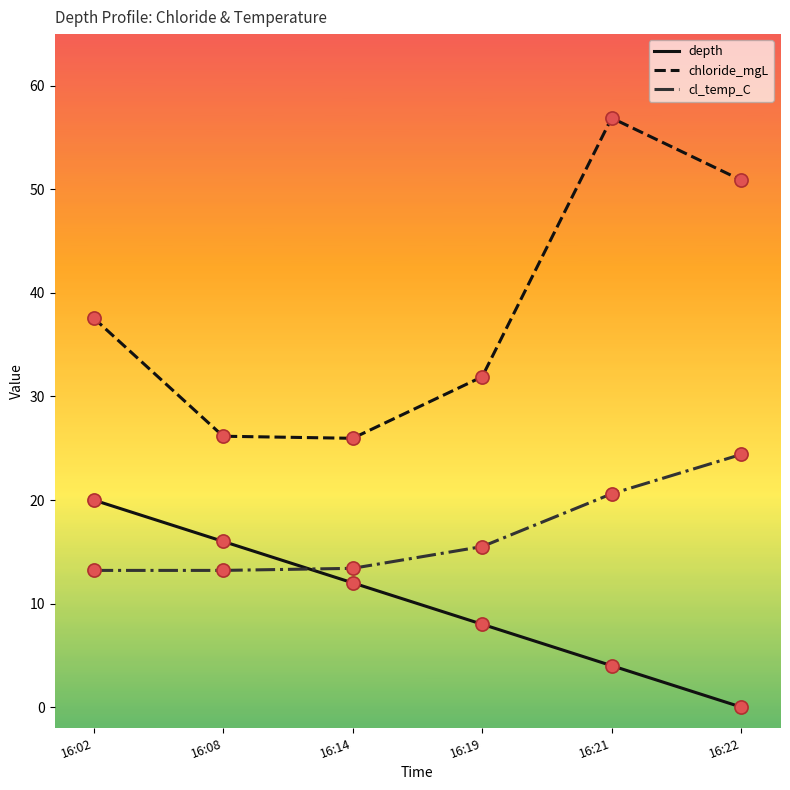

Between 16:08 and 16:22, which series saw the biggest shift?

chloride_mgL